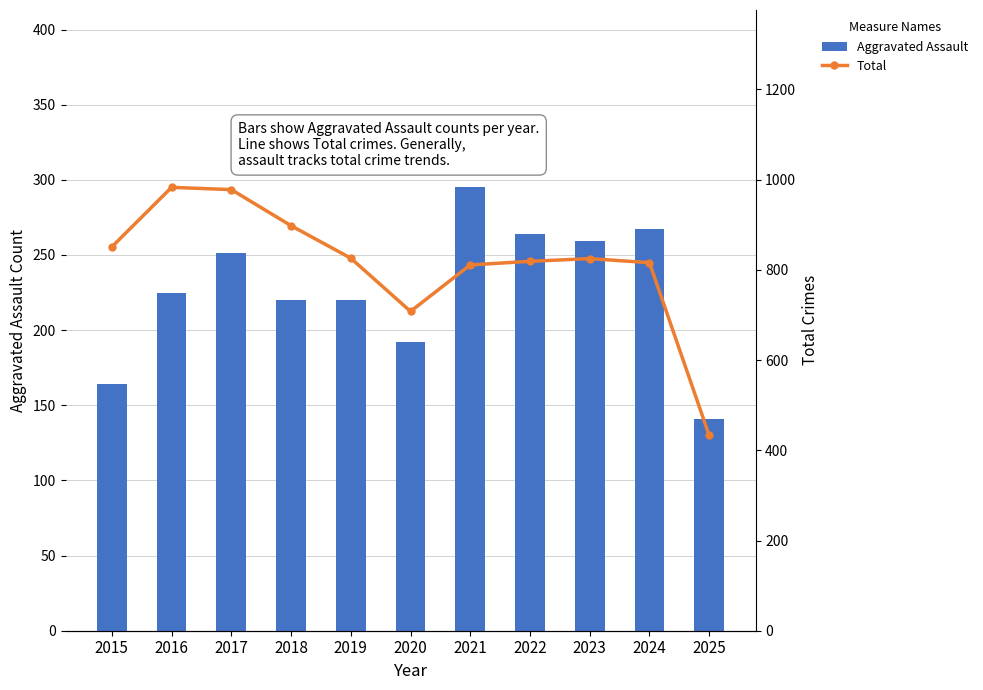

Reading left to right, what are all the values shown in this chart?

Aggravated Assault: 164	225	251	220	220	192	295	264	259	267	141
Total: 851	983	978	898	826	708	811	819	825	816	433